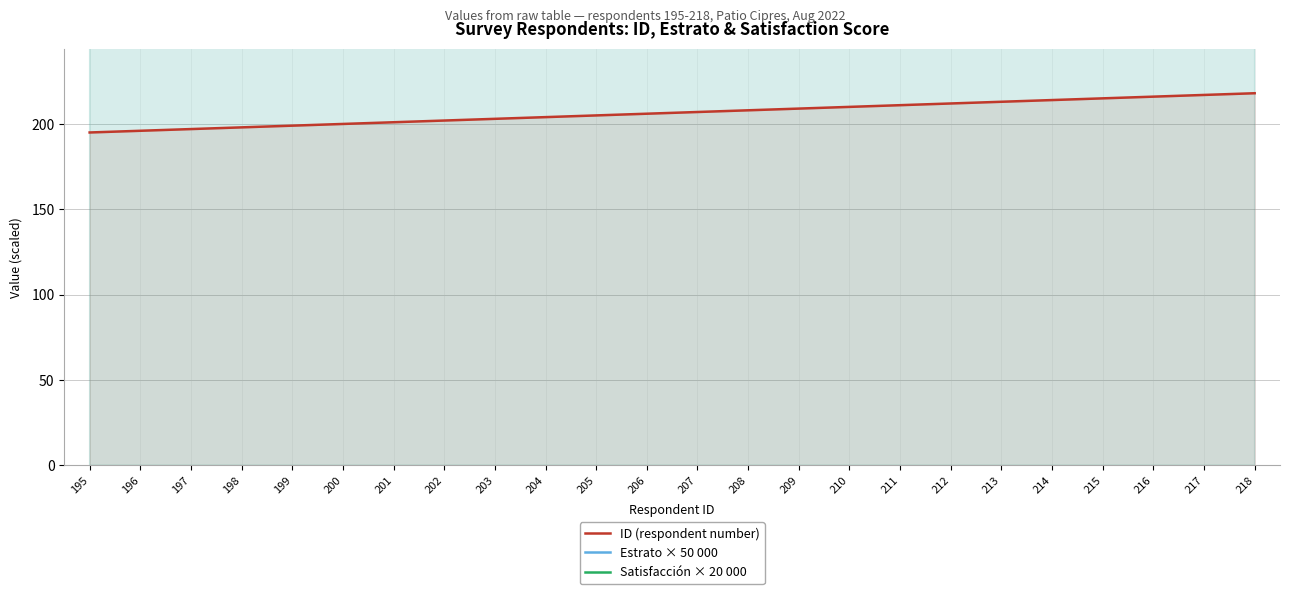

Between 198 and 215, which is larger?

215